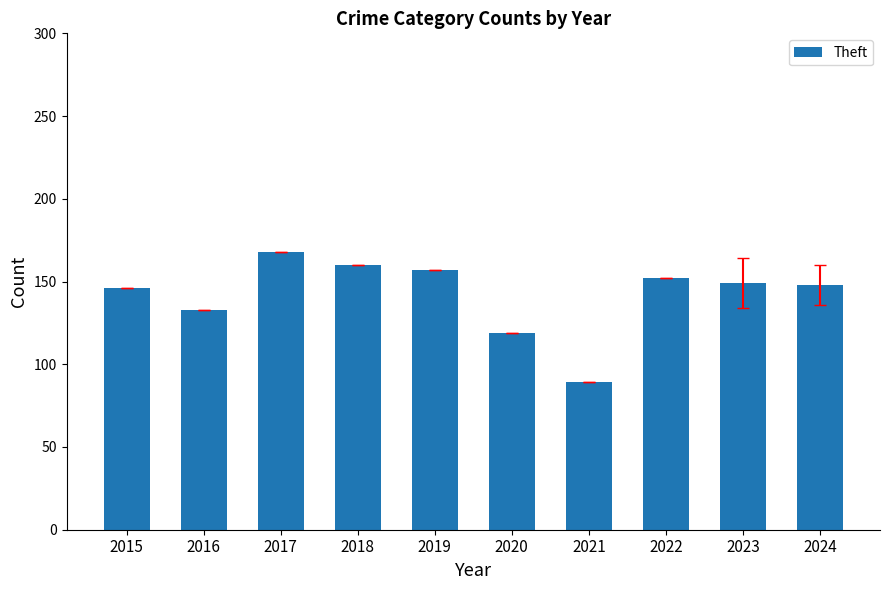

What is the minimum value shown in the chart?

89